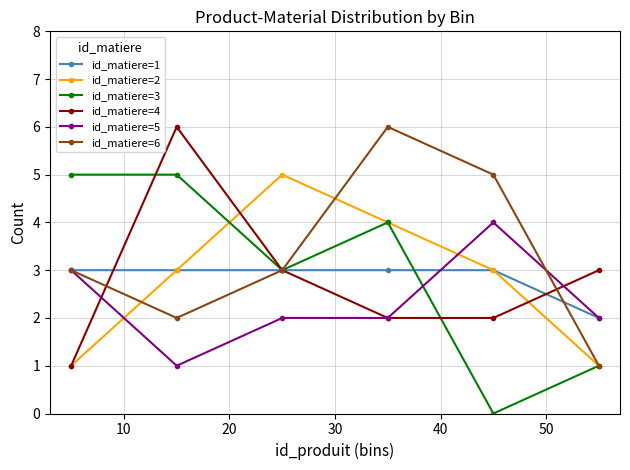

How many interior local peaks does the id_matiere=2 series have?

1